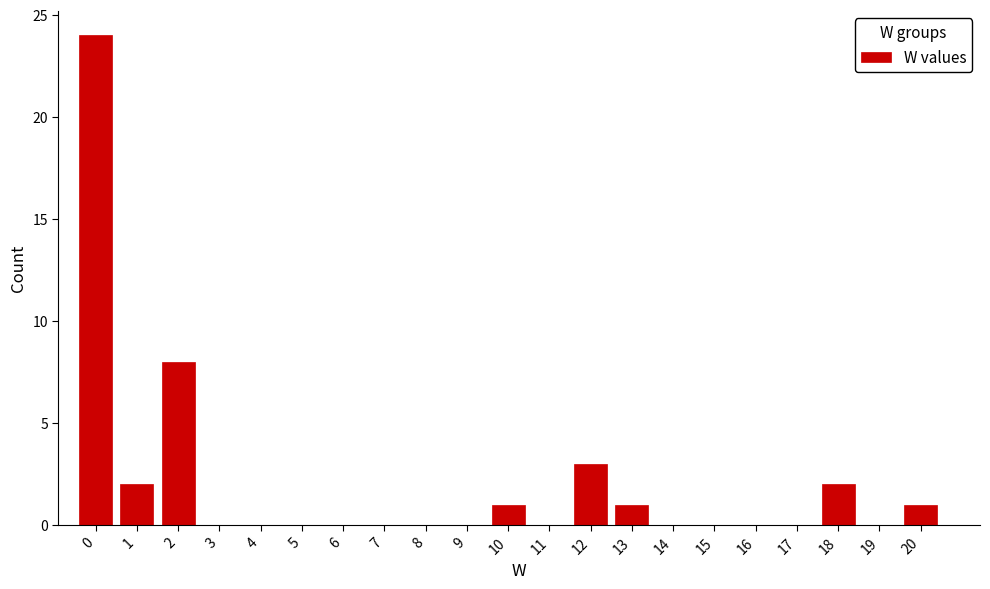

Reading right to left, extract all data points from this chart.

20=1	19=0	18=2	17=0	16=0	15=0	14=0	13=1	12=3	11=0	10=1	9=0	8=0	7=0	6=0	5=0	4=0	3=0	2=8	1=2	0=24